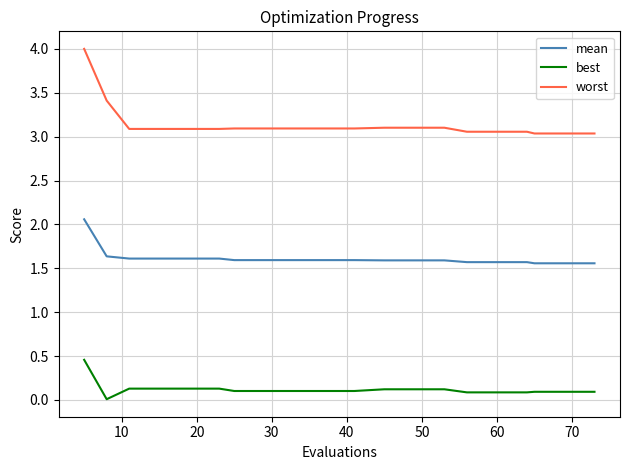

True or false: best and mean cross at least once.

False